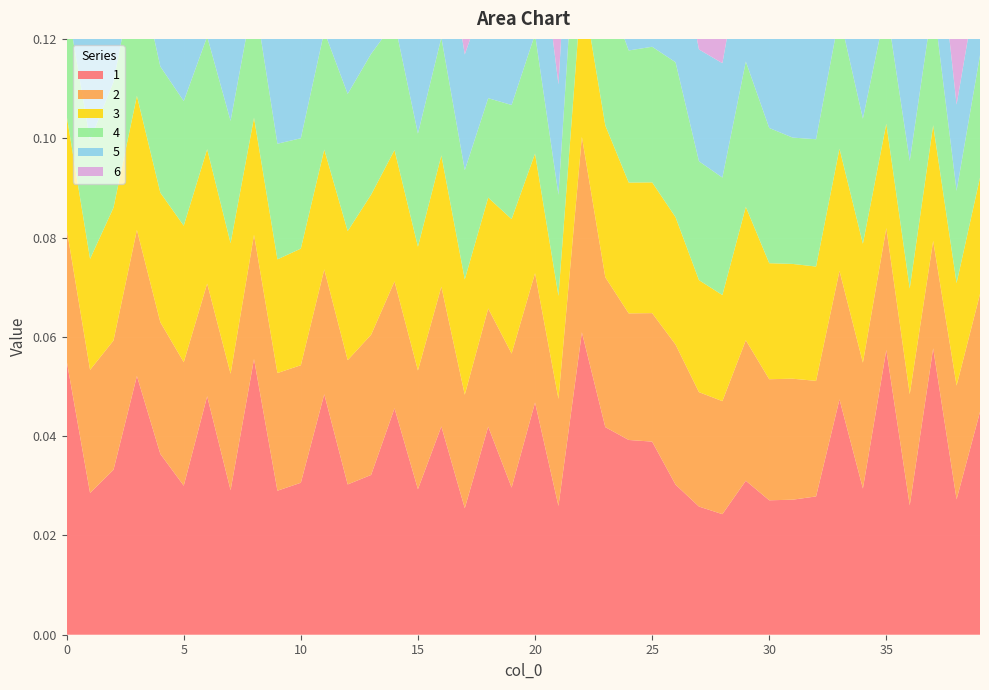

Reading left to right, list all the values displayed in this chart.

1: 0=0.1	1=0.0	2=0.0	3=0.1	4=0.0	5=0.0	6=0.0	7=0.0	8=0.1	9=0.0	10=0.0	11=0.0	12=0.0	13=0.0	14=0.0	15=0.0	16=0.0	17=0.0	18=0.0	19=0.0	20=0.0	21=0.0	22=0.1	23=0.0	24=0.0	25=0.0	26=0.0	27=0.0	28=0.0	29=0.0	30=0.0	31=0.0	32=0.0	33=0.0	34=0.0	35=0.1	36=0.0	37=0.1	38=0.0	39=0.0
2: 0=0.0	1=0.0	2=0.0	3=0.0	4=0.0	5=0.0	6=0.0	7=0.0	8=0.0	9=0.0	10=0.0	11=0.0	12=0.0	13=0.0	14=0.0	15=0.0	16=0.0	17=0.0	18=0.0	19=0.0	20=0.0	21=0.0	22=0.0	23=0.0	24=0.0	25=0.0	26=0.0	27=0.0	28=0.0	29=0.0	30=0.0	31=0.0	32=0.0	33=0.0	34=0.0	35=0.0	36=0.0	37=0.0	38=0.0	39=0.0
3: 0=0.0	1=0.0	2=0.0	3=0.0	4=0.0	5=0.0	6=0.0	7=0.0	8=0.0	9=0.0	10=0.0	11=0.0	12=0.0	13=0.0	14=0.0	15=0.0	16=0.0	17=0.0	18=0.0	19=0.0	20=0.0	21=0.0	22=0.0	23=0.0	24=0.0	25=0.0	26=0.0	27=0.0	28=0.0	29=0.0	30=0.0	31=0.0	32=0.0	33=0.0	34=0.0	35=0.0	36=0.0	37=0.0	38=0.0	39=0.0
4: 0=0.0	1=0.0	2=0.0	3=0.0	4=0.0	5=0.0	6=0.0	7=0.0	8=0.0	9=0.0	10=0.0	11=0.0	12=0.0	13=0.0	14=0.0	15=0.0	16=0.0	17=0.0	18=0.0	19=0.0	20=0.0	21=0.0	22=0.0	23=0.0	24=0.0	25=0.0	26=0.0	27=0.0	28=0.0	29=0.0	30=0.0	31=0.0	32=0.0	33=0.0	34=0.0	35=0.0	36=0.0	37=0.0	38=0.0	39=0.0
5: 0=0.0	1=0.0	2=0.0	3=0.0	4=0.0	5=0.0	6=0.0	7=0.0	8=0.0	9=0.0	10=0.0	11=0.0	12=0.0	13=0.0	14=0.0	15=0.0	16=0.0	17=0.0	18=0.0	19=0.0	20=0.0	21=0.0	22=0.0	23=0.0	24=0.0	25=0.0	26=0.0	27=0.0	28=0.0	29=0.0	30=0.0	31=0.0	32=0.0	33=0.0	34=0.0	35=0.0	36=0.0	37=0.0	38=0.0	39=0.0
6: 0=0.0	1=0.0	2=0.0	3=0.0	4=0.0	5=0.0	6=0.0	7=0.0	8=0.0	9=0.0	10=0.0	11=0.0	12=0.0	13=0.0	14=0.0	15=0.0	16=0.0	17=0.0	18=0.0	19=0.0	20=0.0	21=0.0	22=0.0	23=0.0	24=0.0	25=0.0	26=0.0	27=0.0	28=0.0	29=0.0	30=0.0	31=0.0	32=0.0	33=0.0	34=0.0	35=0.0	36=0.0	37=0.0	38=0.0	39=0.0